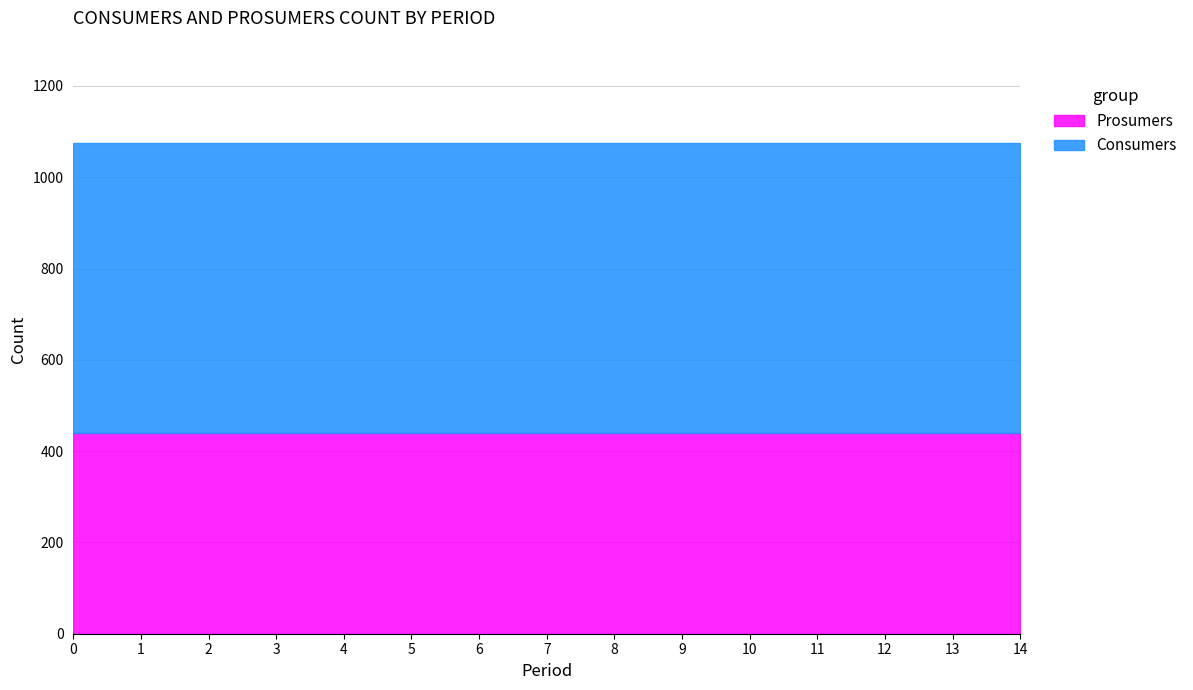

True or false: Consumers has more than 1 points higher than both neighbors.

False